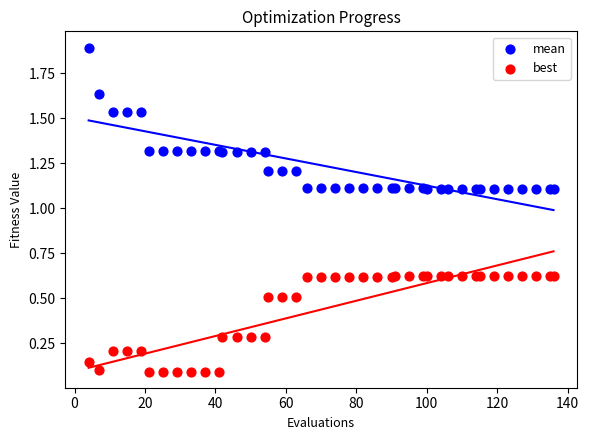

Which series has the widest spread of Y values?

mean